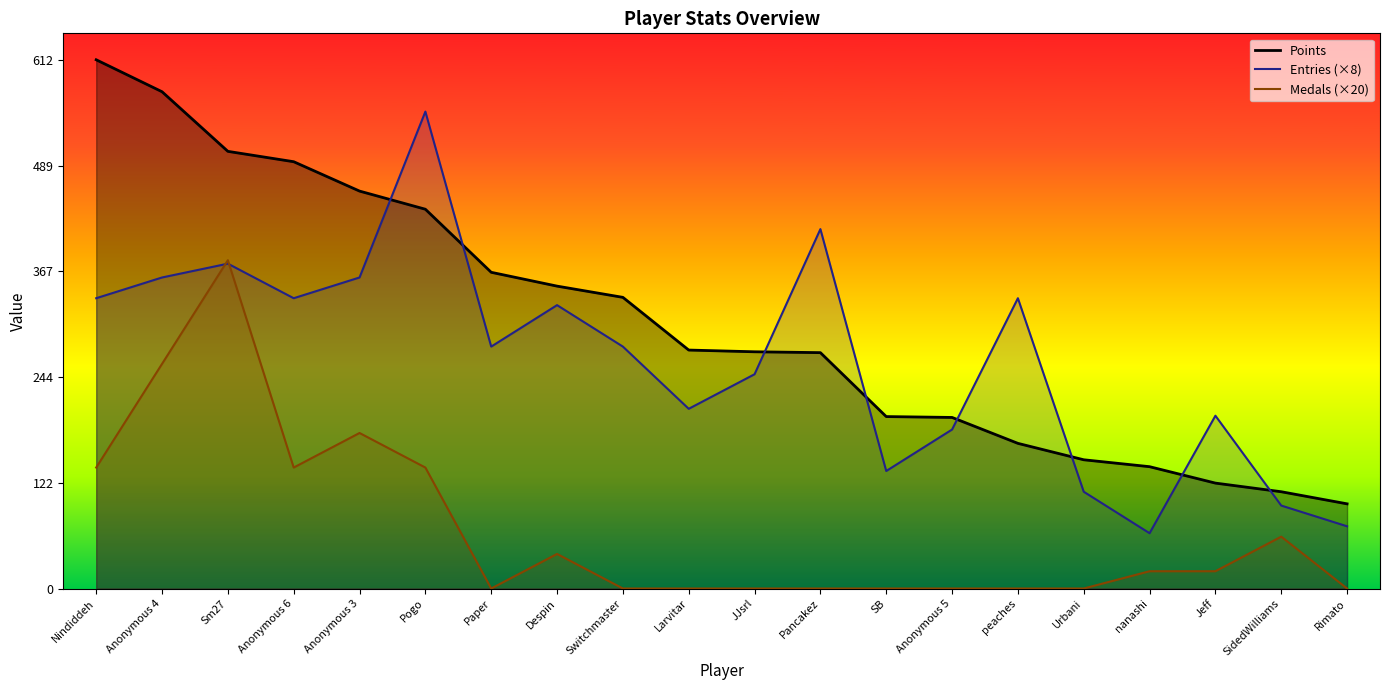

List the labels in order of Medals (×20) value, largest first.

Sm27, Anonymous 4, Anonymous 3, Nindiddeh, Anonymous 6, Pogo, SidedWilliams, Despin, nanashi, Jeff, Paper, Switchmaster, Larvitar, JJsrl, Pancakez, SB, Anonymous 5, peaches, Urbani, Rimato